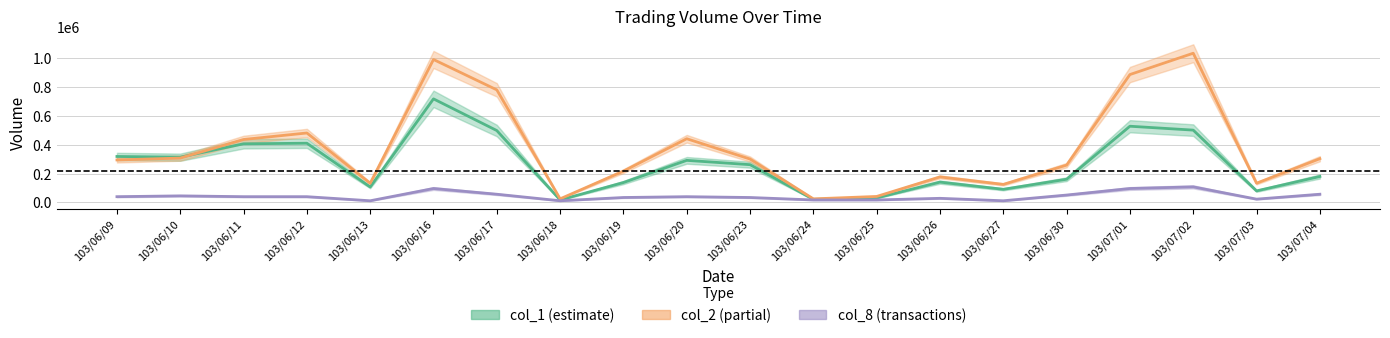

What is the maximum value shown in the chart?

1035950.0